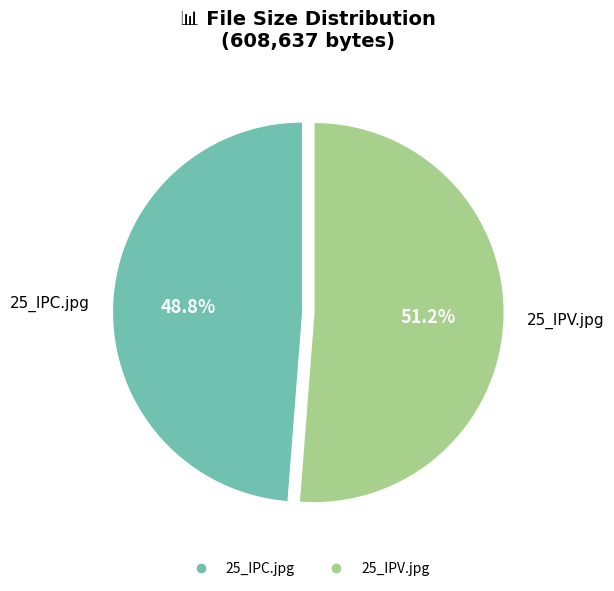

To the nearest percent, what is the average slice percentage?

50%